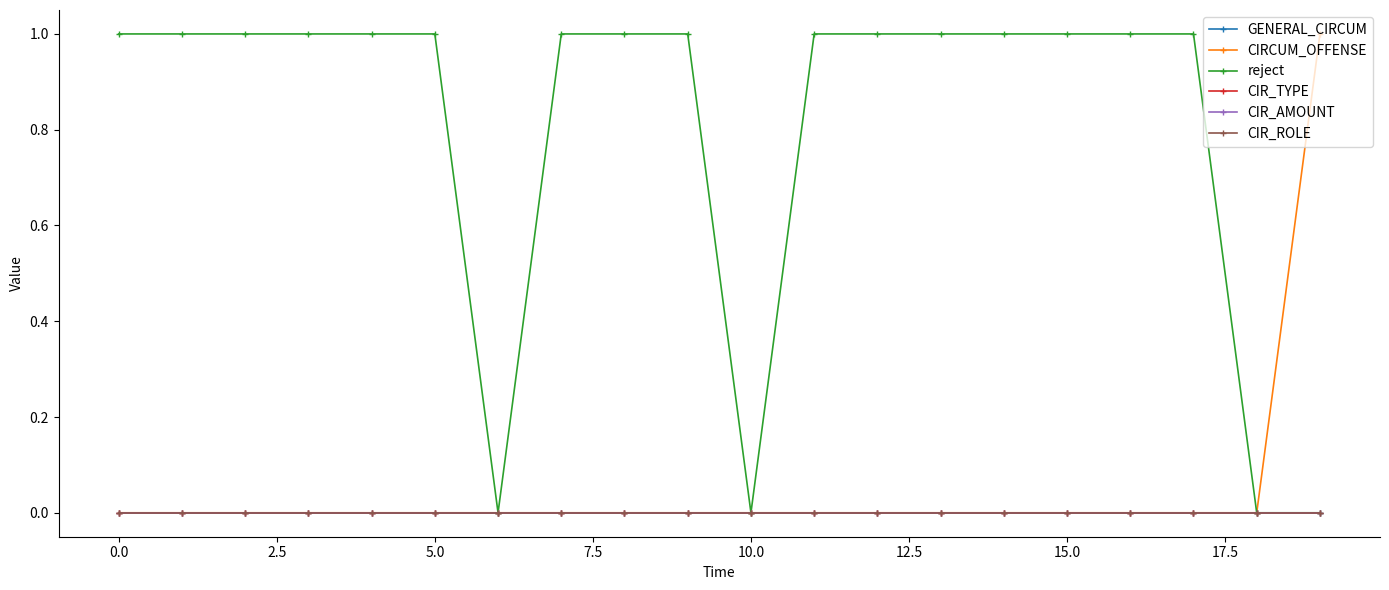

Does the chart have visible grid lines?

No